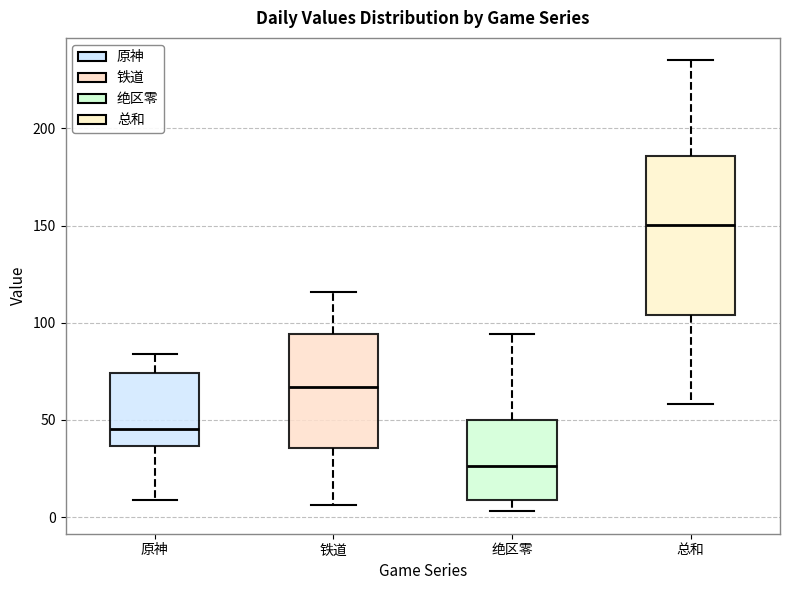

Where does the median line of the box for 铁道 sit on the y-axis? The values are not printed on the chart, so give them approximately, as read against the axis.

65